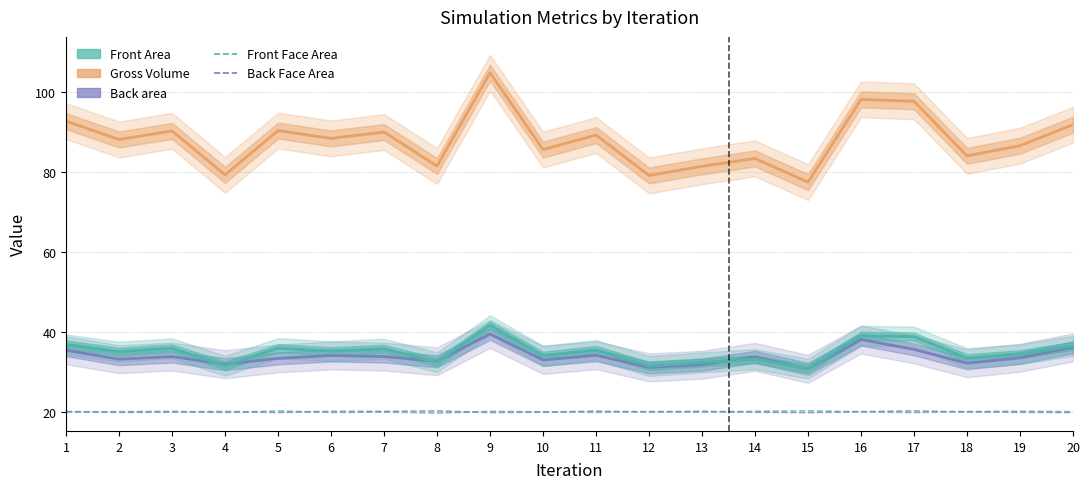

Is this an area chart (filled region under the line)?

No